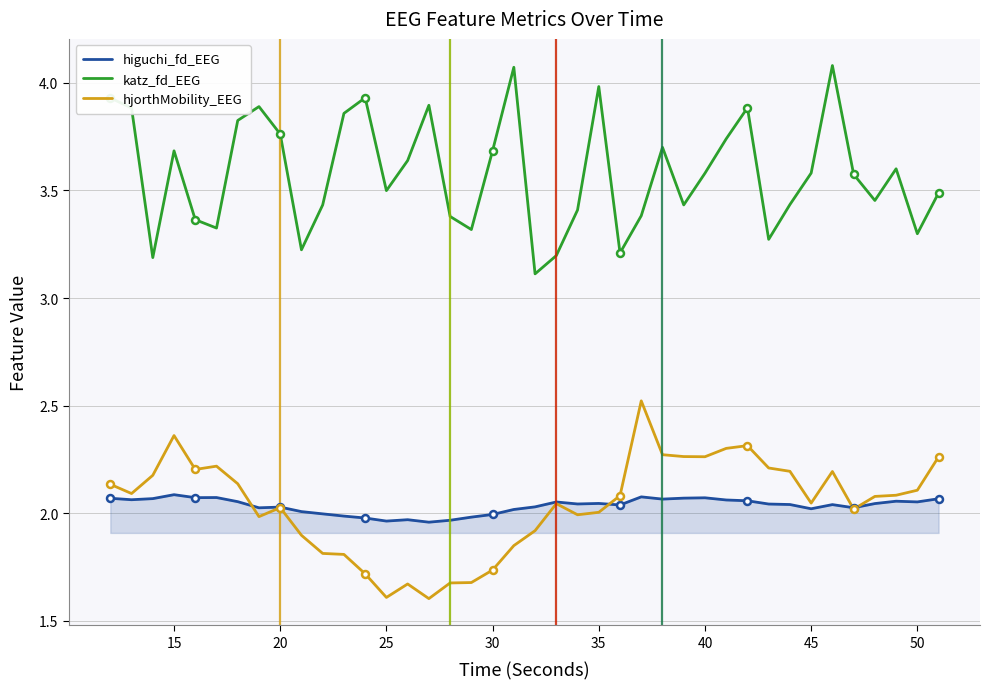

Which series has the largest total across all categories?

katz_fd_EEG